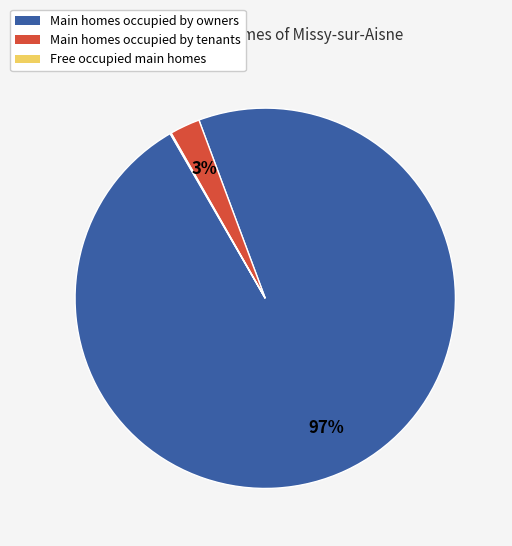

Does any single category account for the majority?

Yes